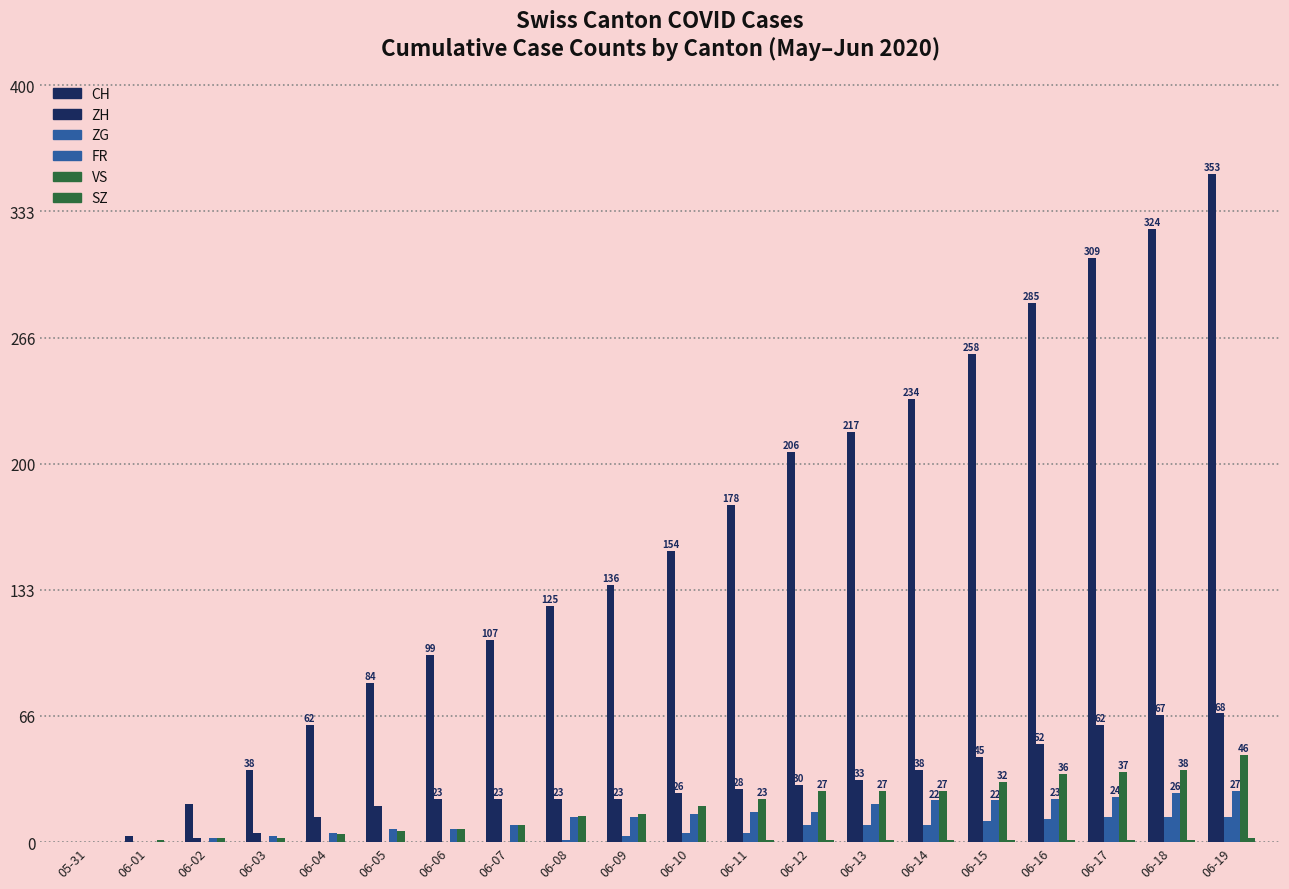

What is the sum of the ZH values at 06-11 and 06-01?

28